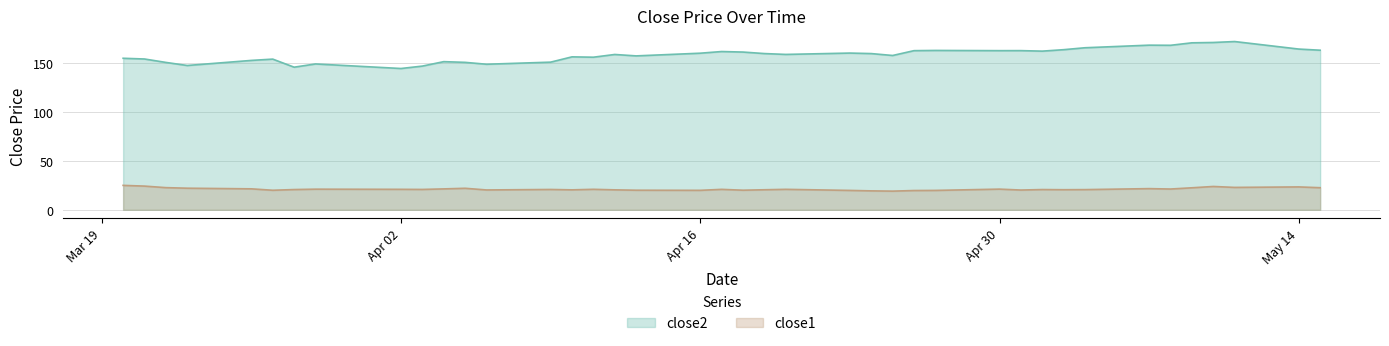

In close1, how many points are higher than both neighbors (excluding endpoints)?

11